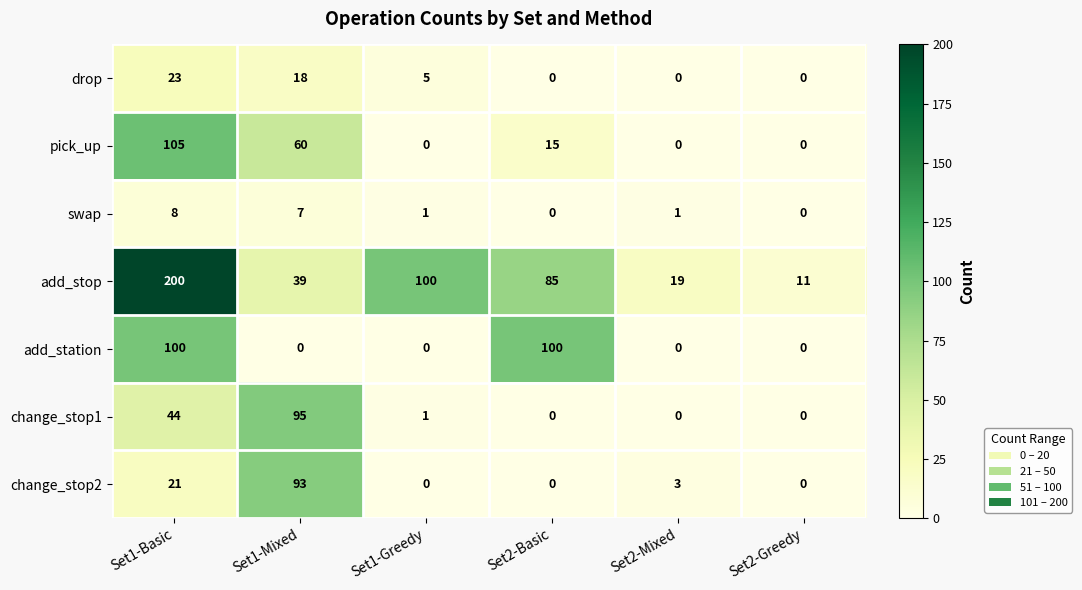

Between Set1-Greedy and Set2-Greedy, which series saw the biggest shift?

add_stop